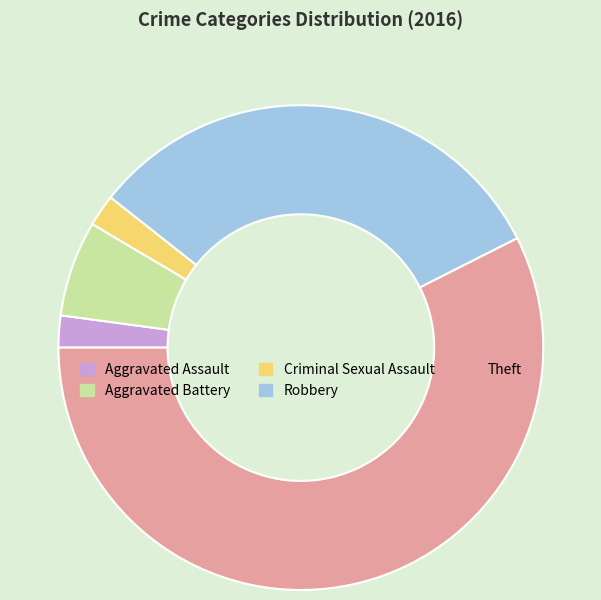

The Aggravated Assault slice represents 12% of the pie. True or false?

False